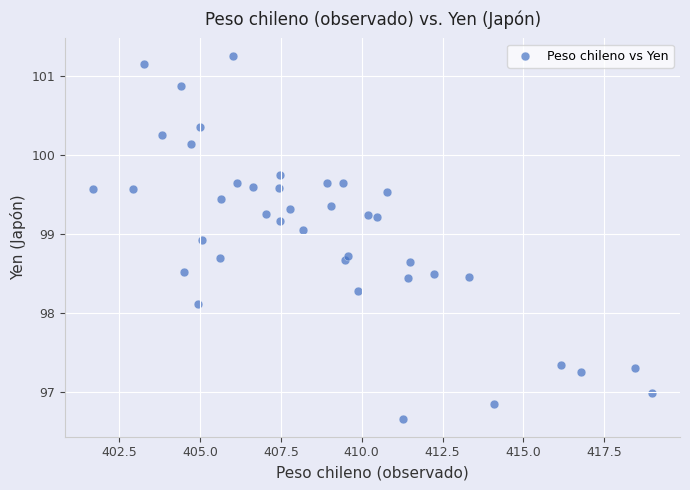

What is the range of X values (max minus min)?

17.3